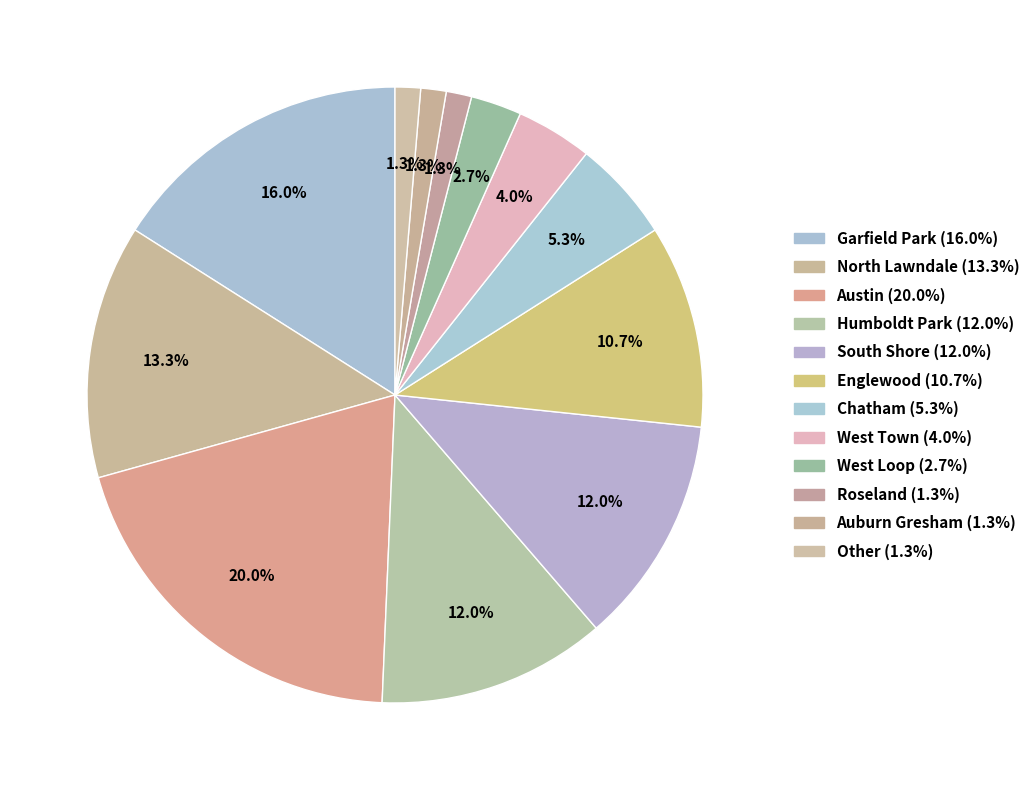

To the nearest percent, what is the difference between the West Town and South Shore slice percentages?

8%